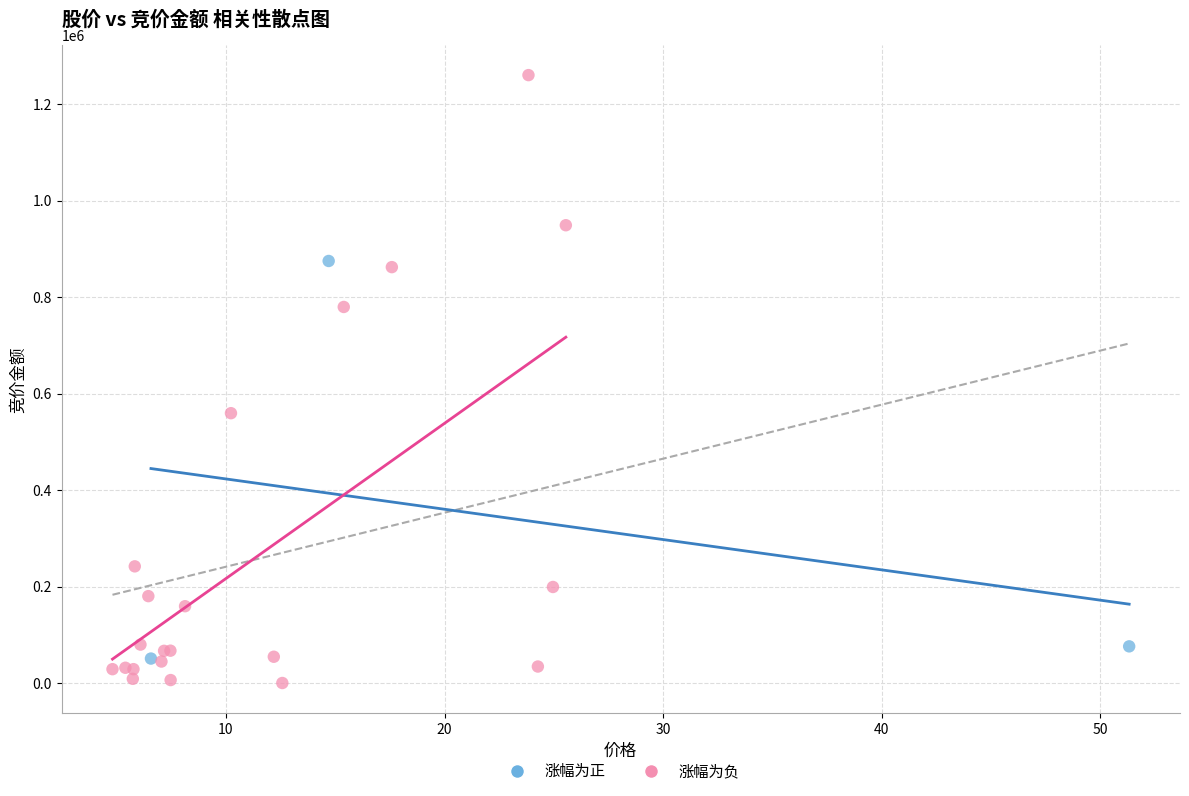

Which series has the widest spread of Y values?

涨幅为负